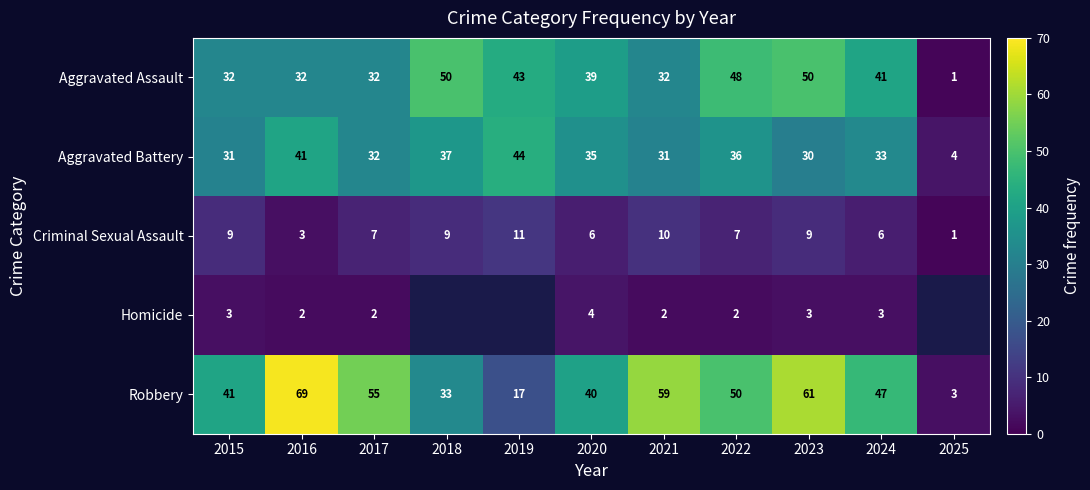

Which label corresponds to the smallest value in the chart?

2025